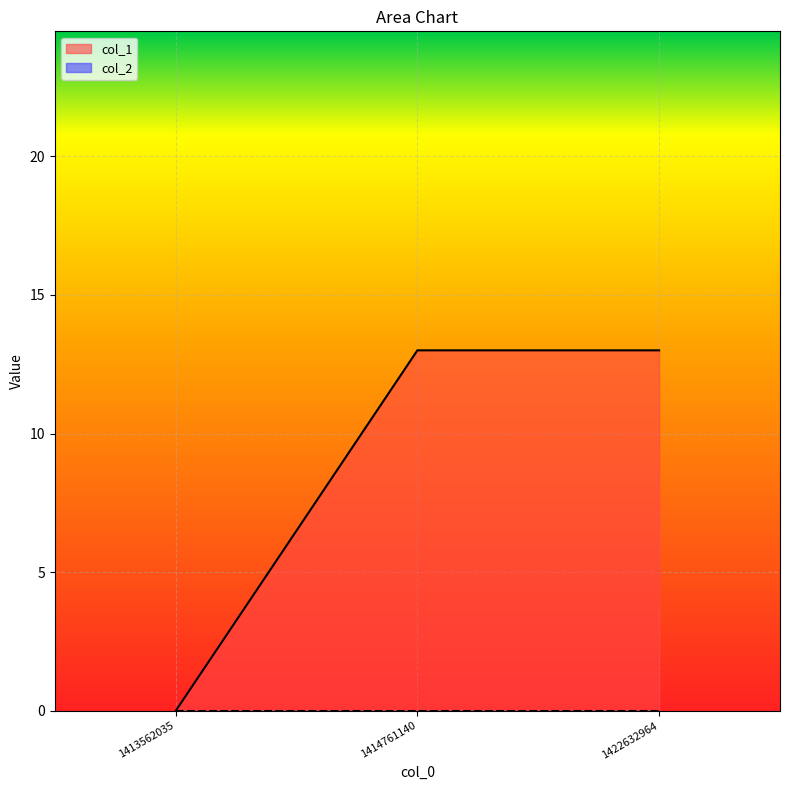

What is the difference between the maximum and minimum values?

13